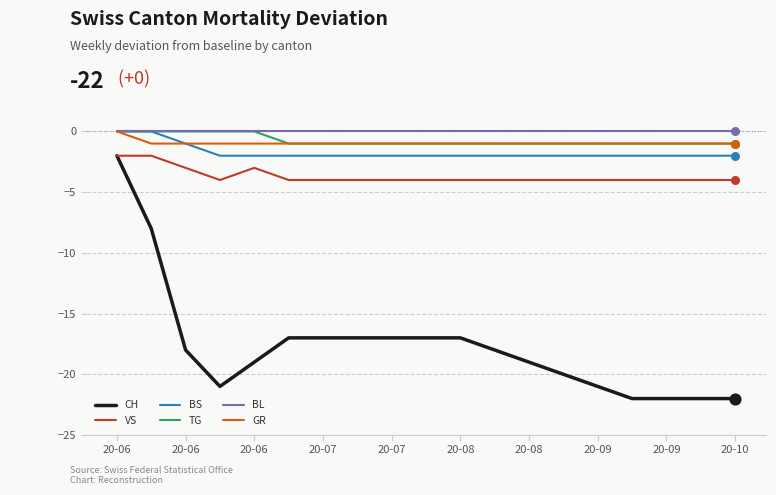

Which series has the widest spread of values?

CH